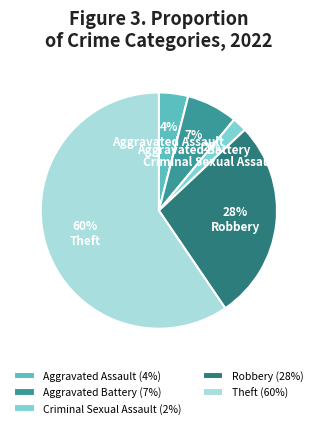

What percentage is the Aggravated Battery slice, to the nearest percent?

7%